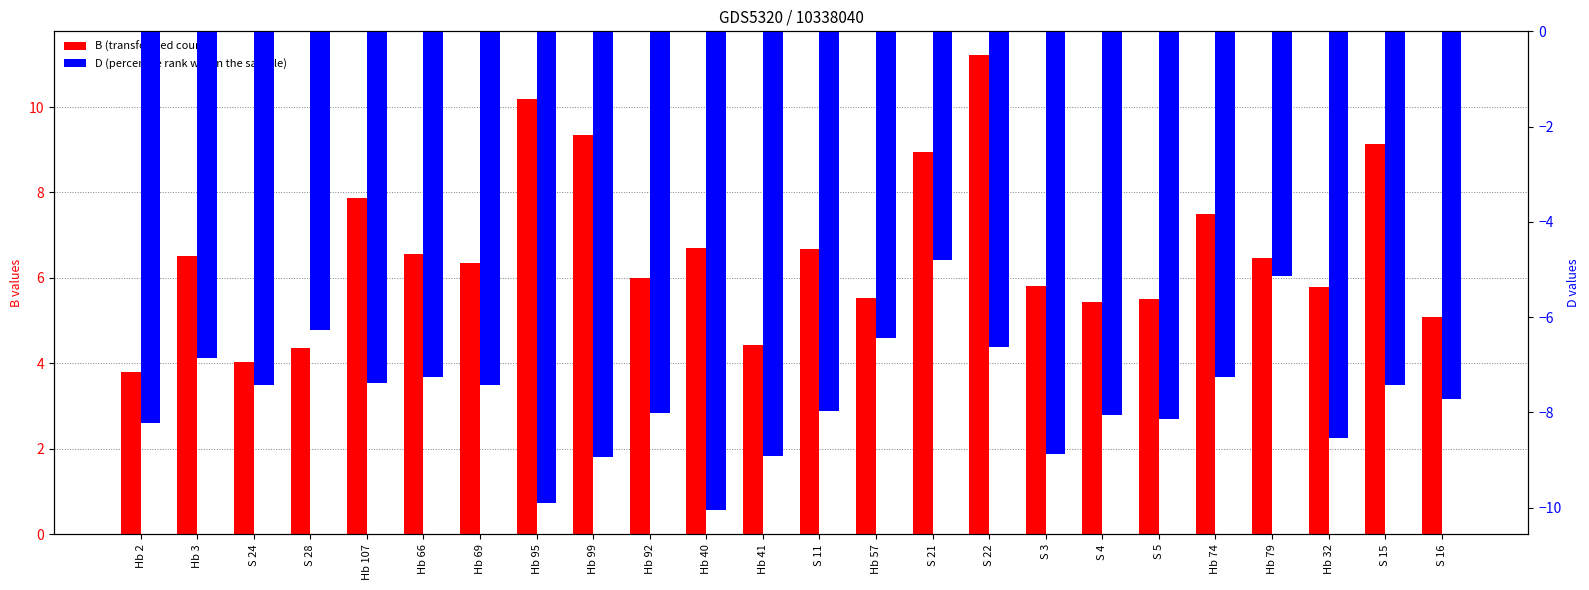

What is the spread (max minus min) of values at Hb 107?

15.3